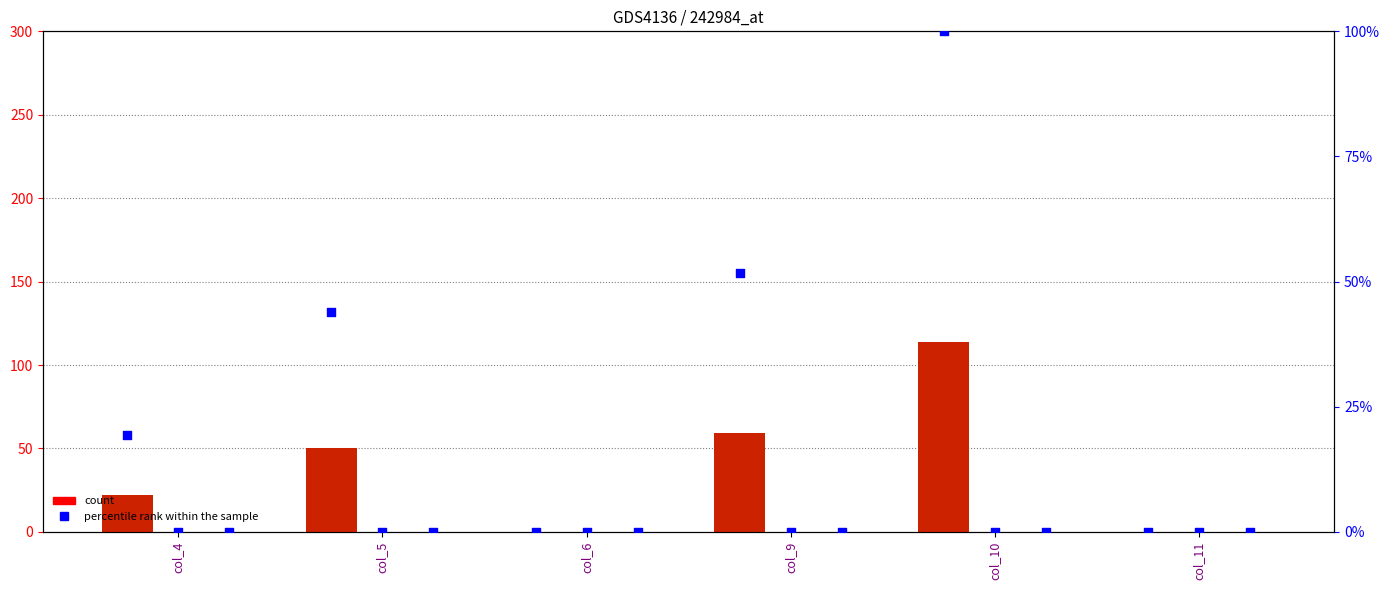

At which category is the sum across all series the highest?

col_10